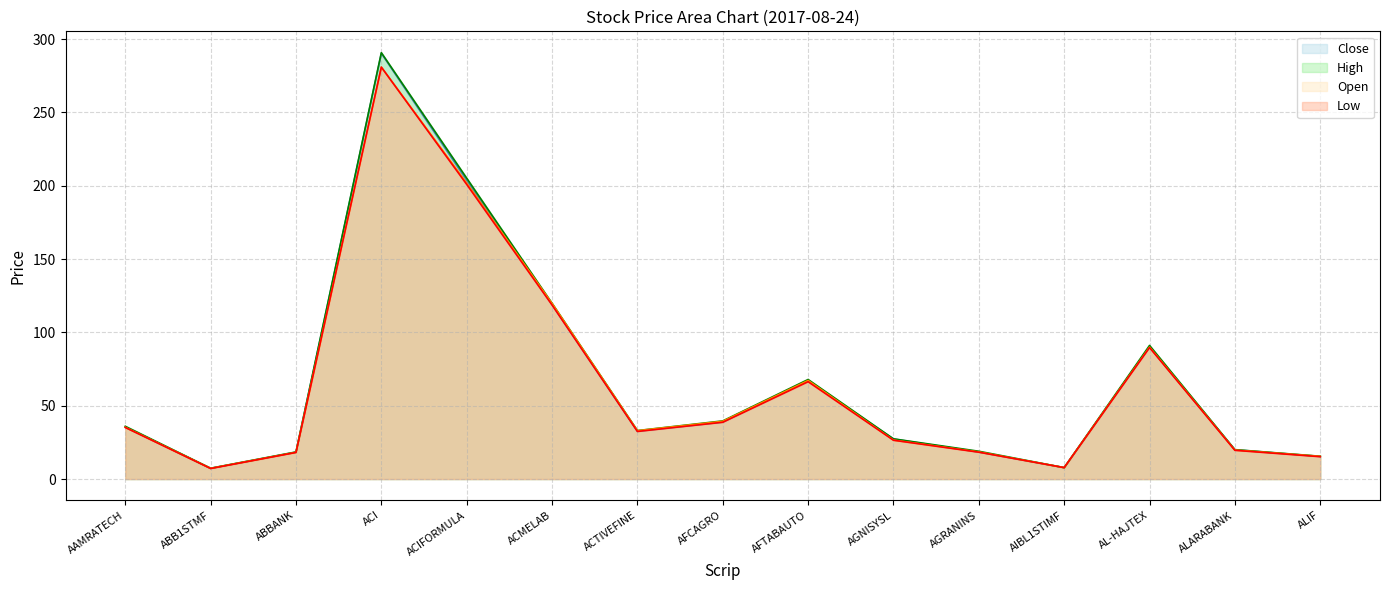

Which series changed the most between ABB1STMF and ACI?

High